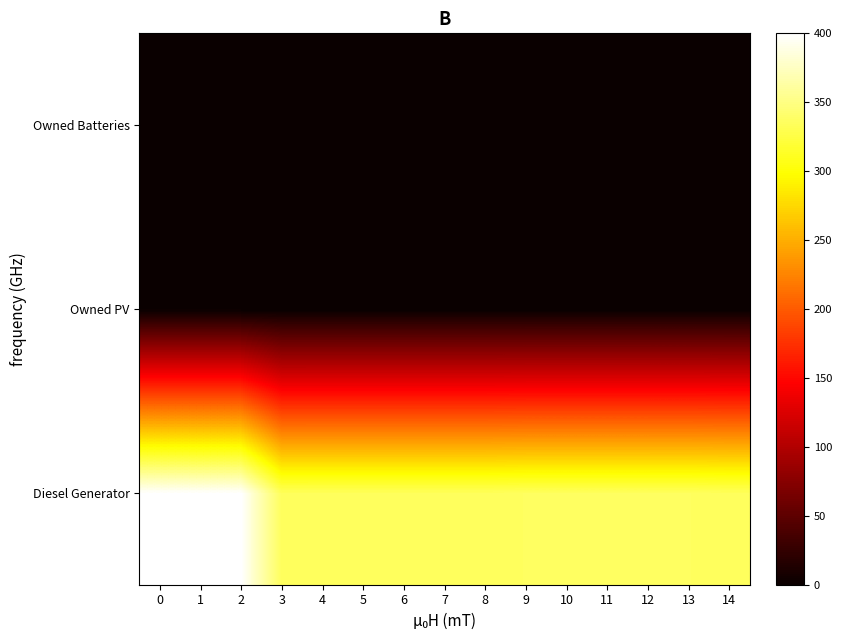

What is the difference between the highest and lowest values at 12?

336.0